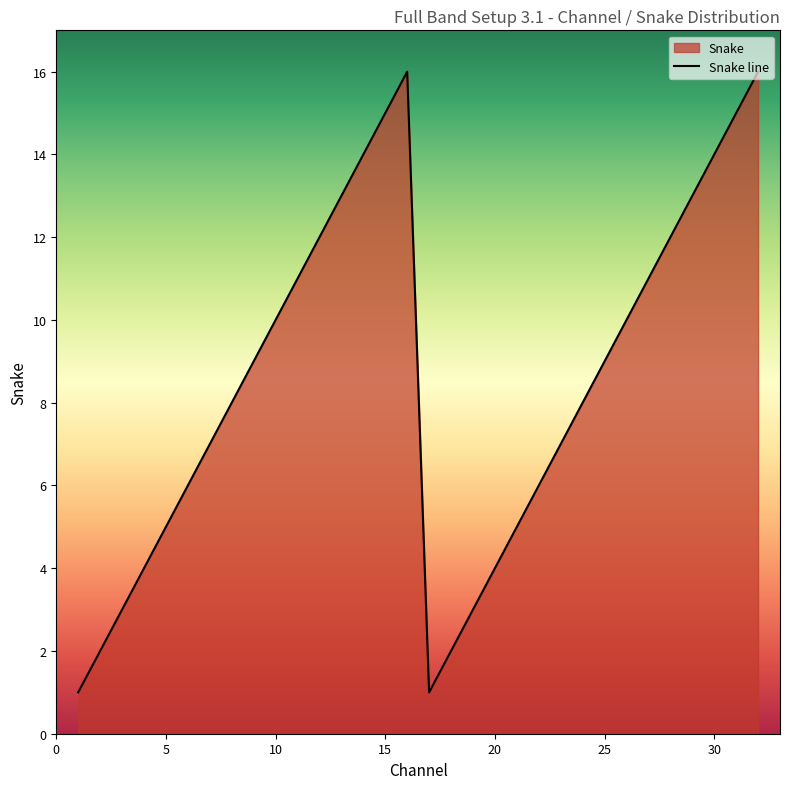

What is the change in value from 10 to 30?

+4